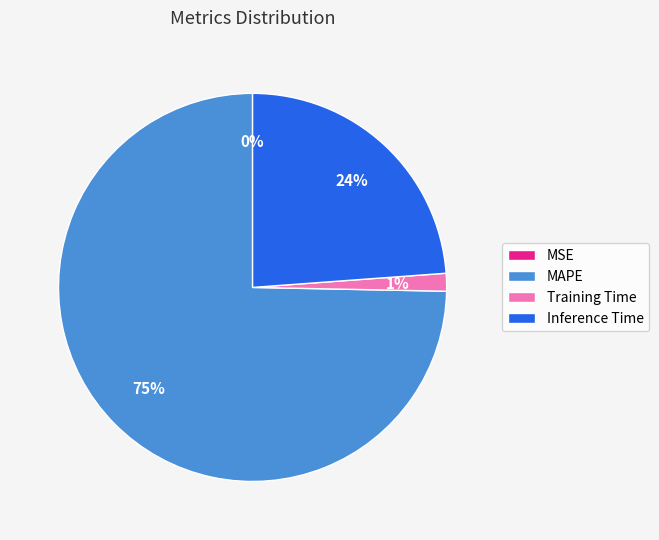

Is the sum of MAPE and Training Time greater than half?

Yes